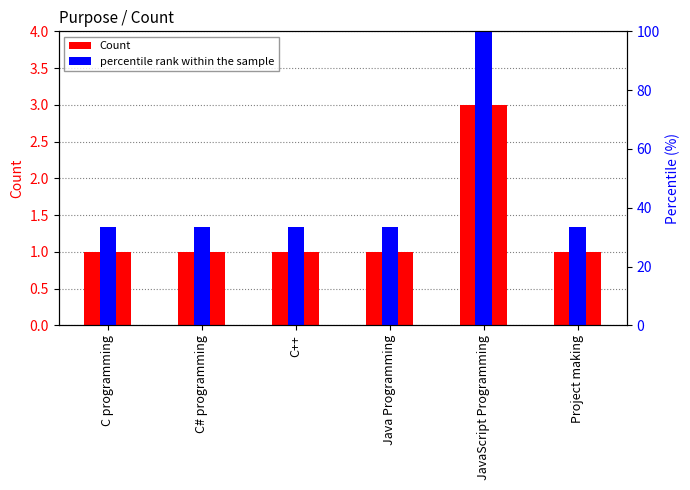

Count the Count values in the range 1 to 2.

5